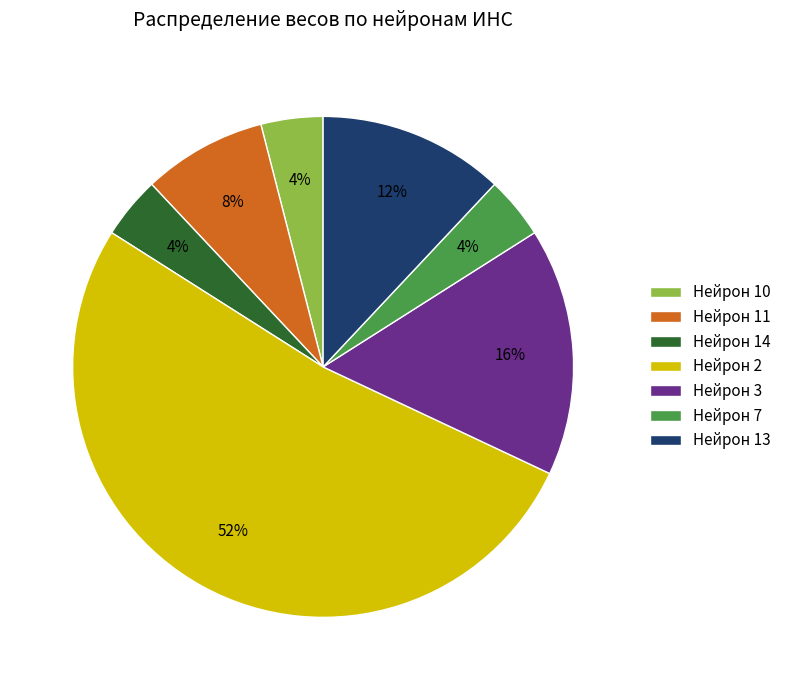

What is the ratio of the value at Нейрон 11 to the value at Нейрон 3?

0.5